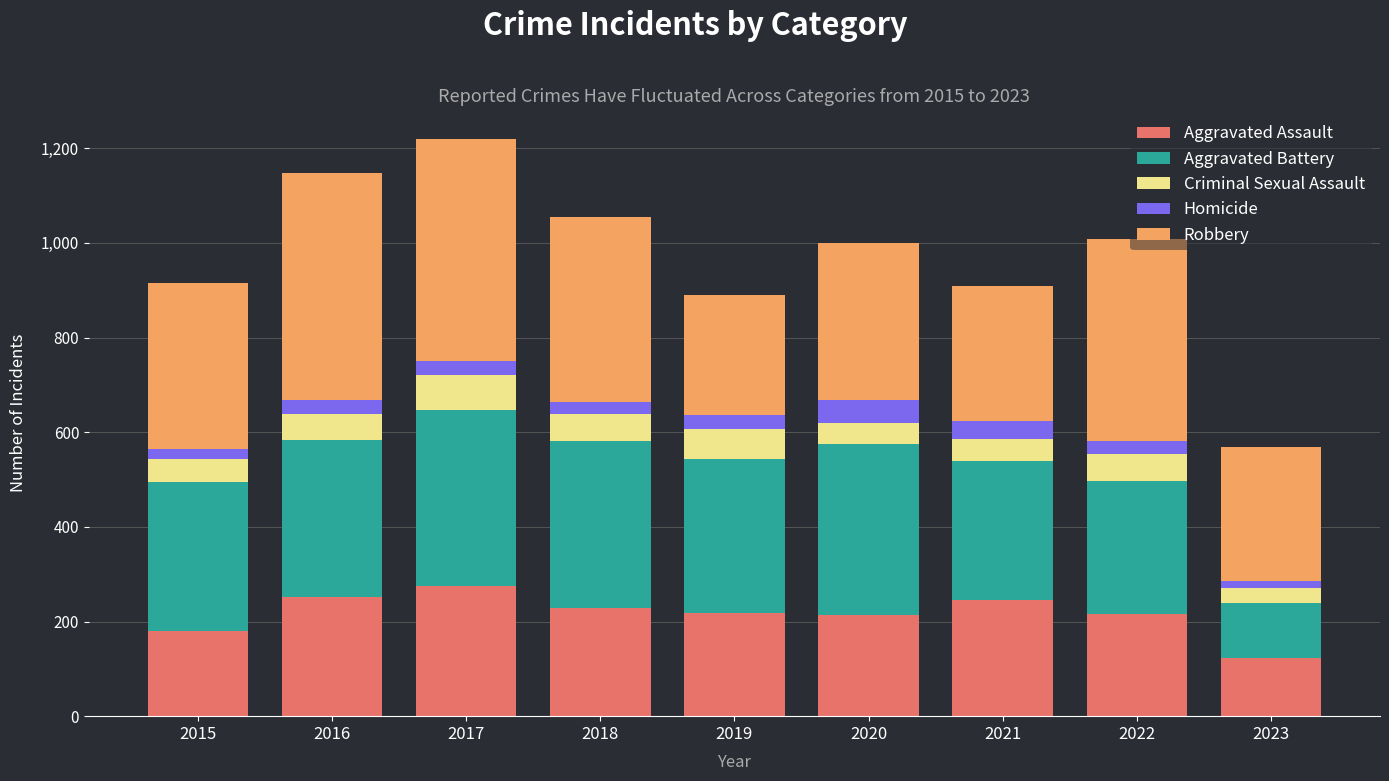

What are all the series names shown in the legend?

Aggravated Assault, Aggravated Battery, Criminal Sexual Assault, Homicide, Robbery